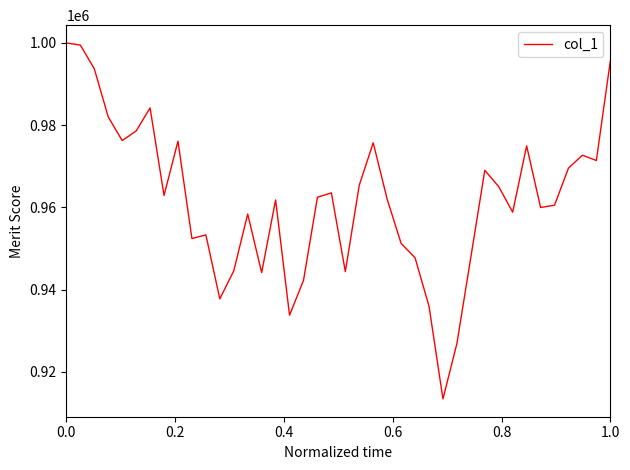

What is the difference between the maximum and minimum values?

86608.8